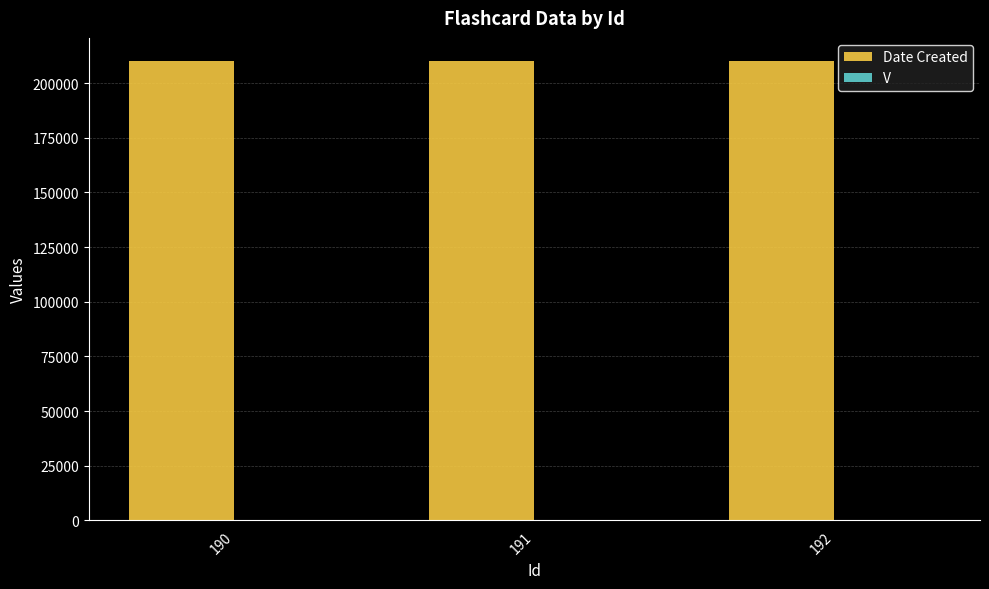

Which series has the largest total across all categories?

Date Created